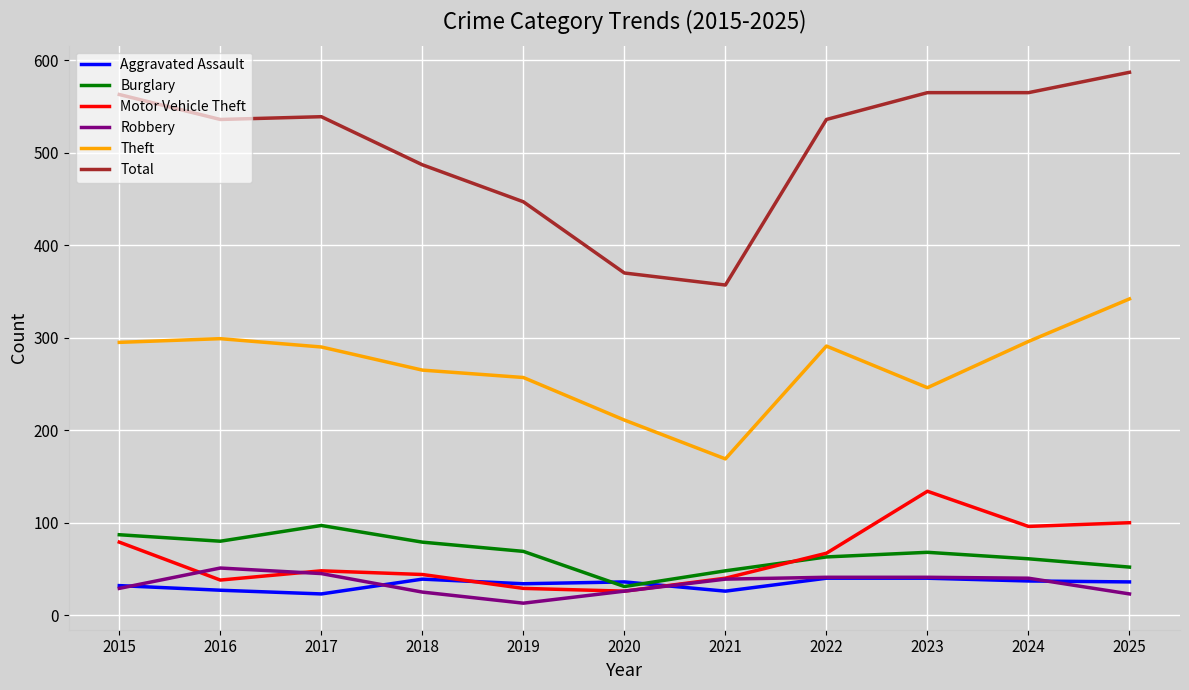

Where is Motor Vehicle Theft nearest to the value 80?

2015